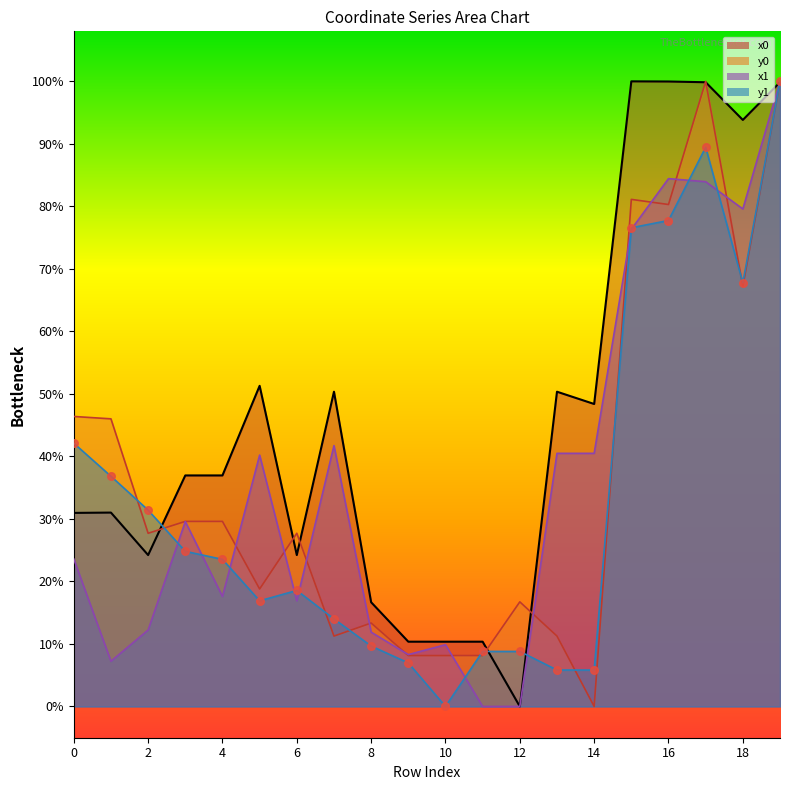

What are all the series names shown in the legend?

x0, y0, x1, y1